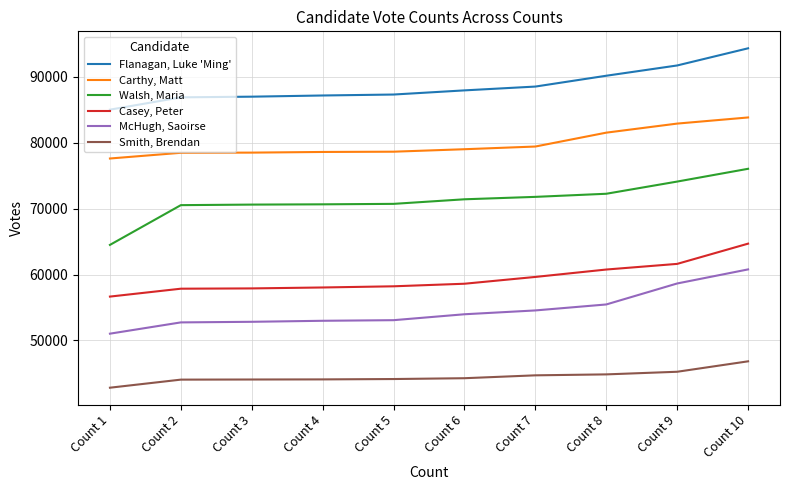

At which label does Flanagan, Luke 'Ming' reach its minimum?

Count 1